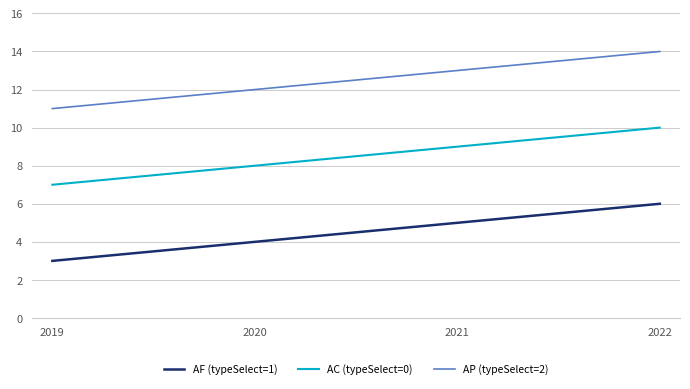

Which series has the largest total across all categories?

AP (typeSelect=2)